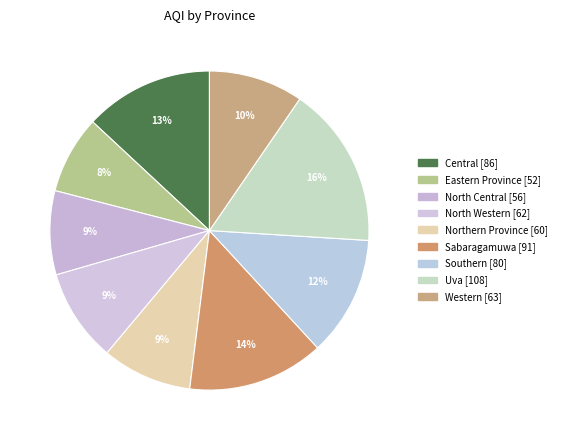

How many segments does this pie chart have?

9